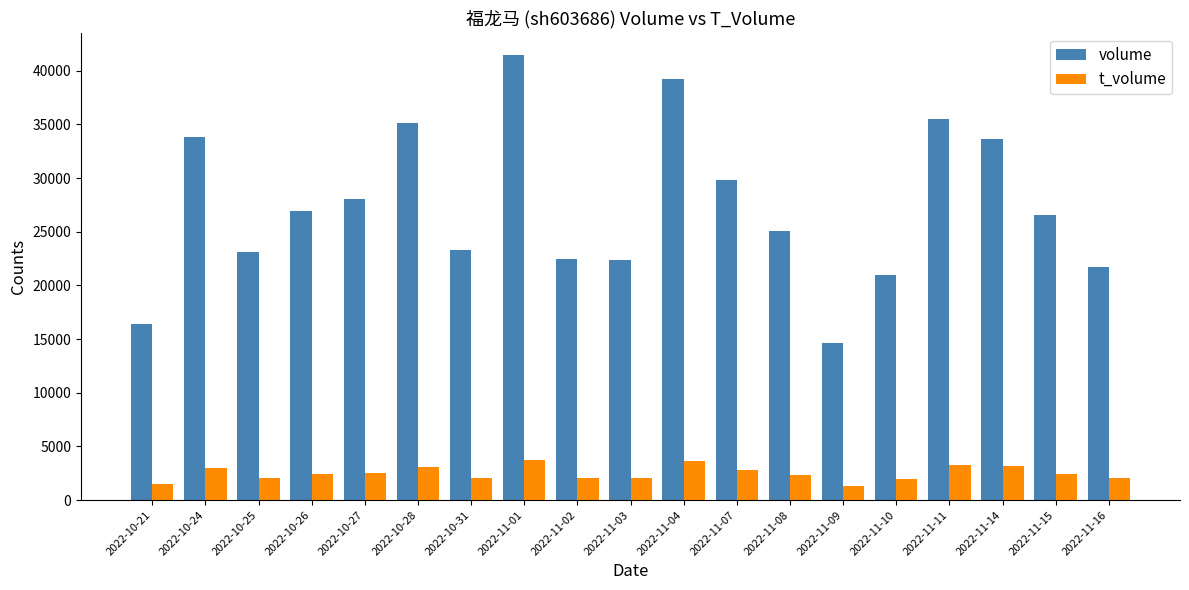

Is the value of volume at 2022-10-21 greater than the value of t_volume at 2022-11-15?

Yes